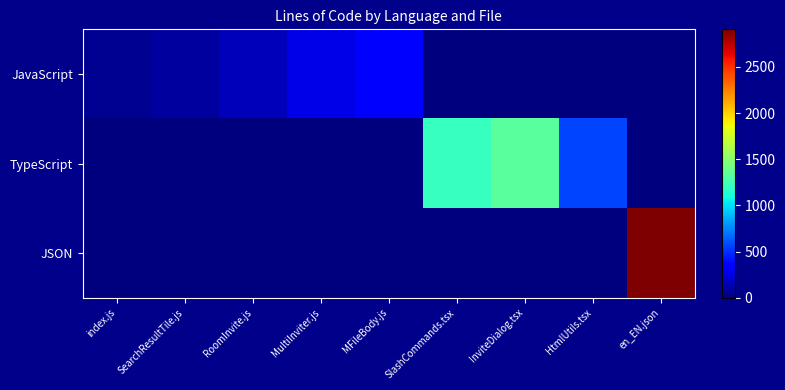

At how many categories does at least one series exceed 2817?

1